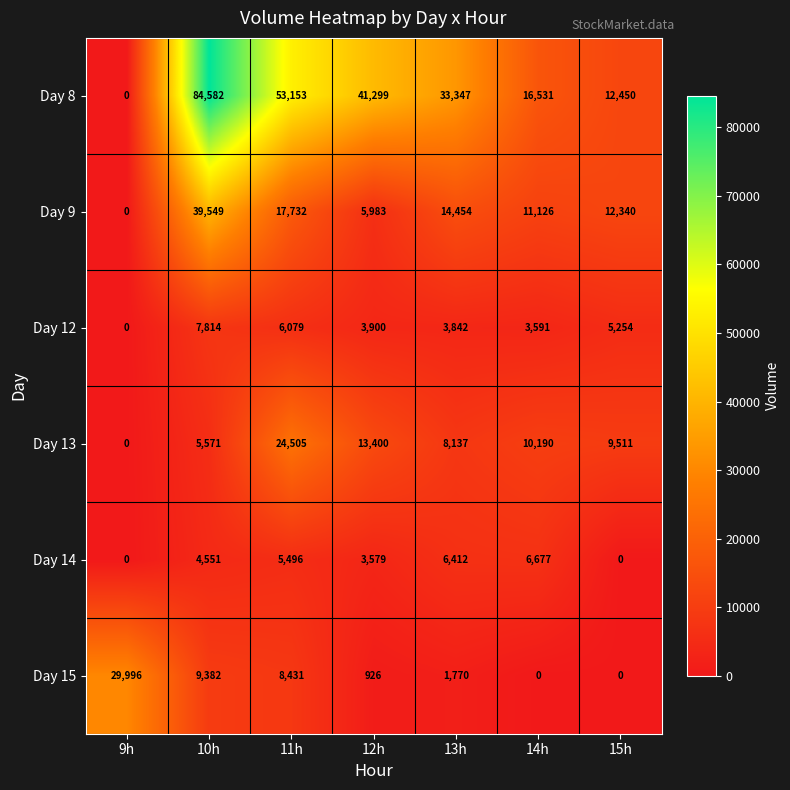

How many Day 13 values are between 5571 and 13400?

5